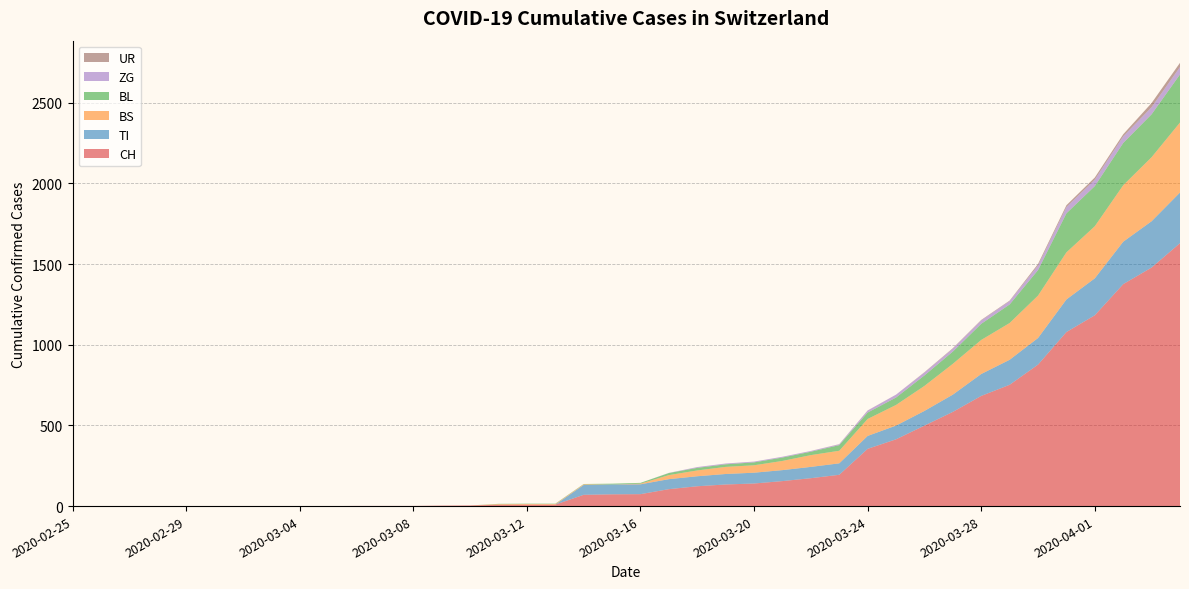

Reading left to right, what are all the values shown in this chart?

CH: 0	0	0	0	0	0	0	0	0	0	1	1	1	3	4	8	9	9	70	73	74	105	123	134	140	155	173	194	355	414	499	584	683	752	877	1079	1183	1376	1479	1630
TI: 0	0	0	0	0	0	0	0	0	0	0	0	0	0	0	0	0	0	61	61	61	62	62	65	67	68	70	71	80	85	91	107	136	155	165	202	229	263	287	314
BS: 0	0	0	0	0	0	0	0	0	0	0	0	0	0	0	4	4	4	4	0	4	25	36	44	46	57	73	78	105	128	155	191	211	228	263	292	323	350	397	434
BL: 0	0	0	0	0	0	0	0	0	0	0	0	0	0	0	2	2	2	2	5	5	13	16	16	18	21	21	35	40	46	65	76	100	115	158	242	249	262	266	298
ZG: 0	0	0	0	0	0	0	0	0	0	0	0	0	0	0	0	0	0	0	0	0	1	5	5	5	5	5	5	12	18	18	18	21	21	29	39	40	41	44	46
UR: 0	0	0	0	0	0	0	0	0	0	0	0	0	0	0	0	0	0	0	0	0	0	0	0	0	0	0	1	1	0	2	3	3	3	9	11	13	13	26	26